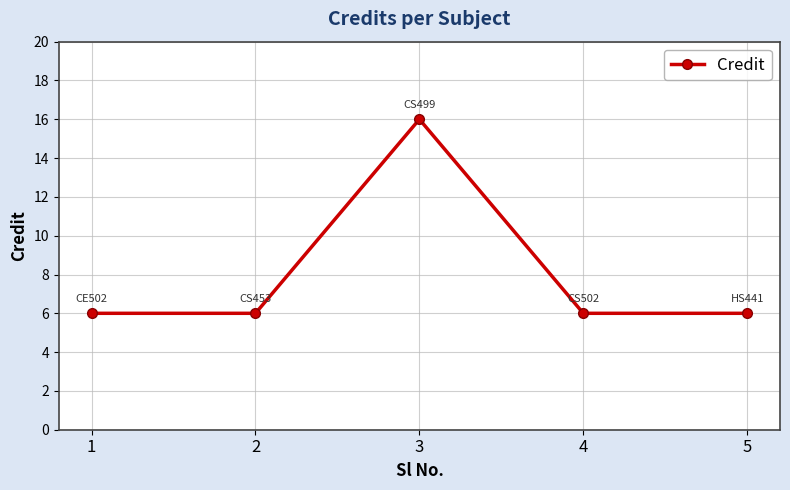

What is the difference between the maximum and minimum values?

10